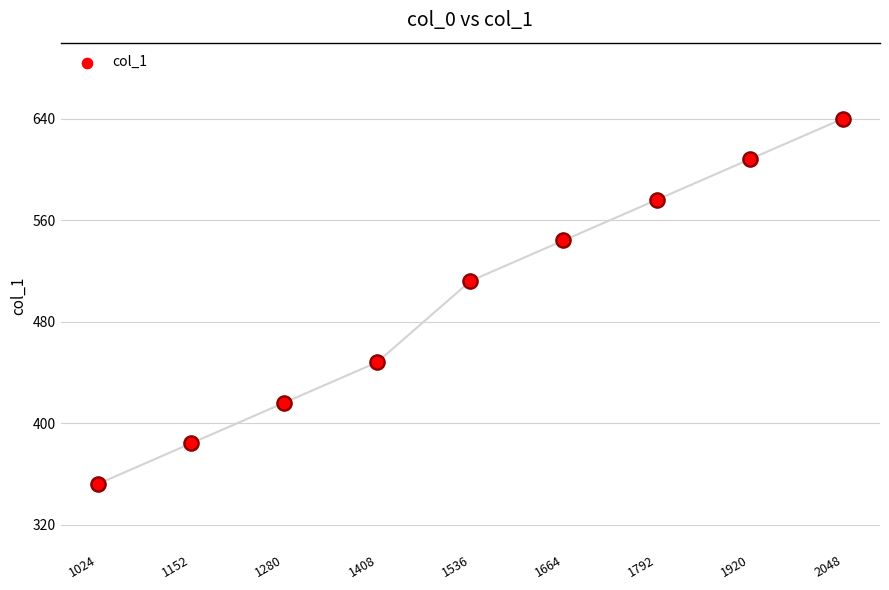

Approximately how many times larger is the value at 1792 compared to 1408?

1.3